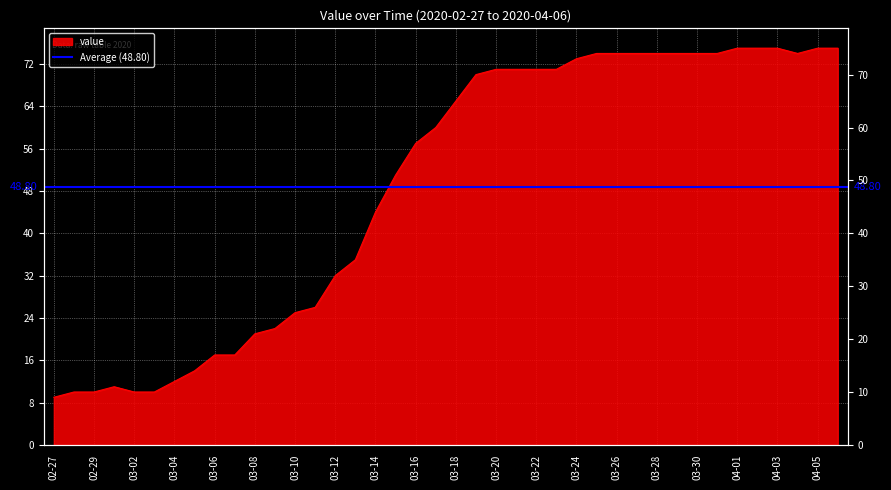

At which label does the data first exceed 65?

2020-03-19